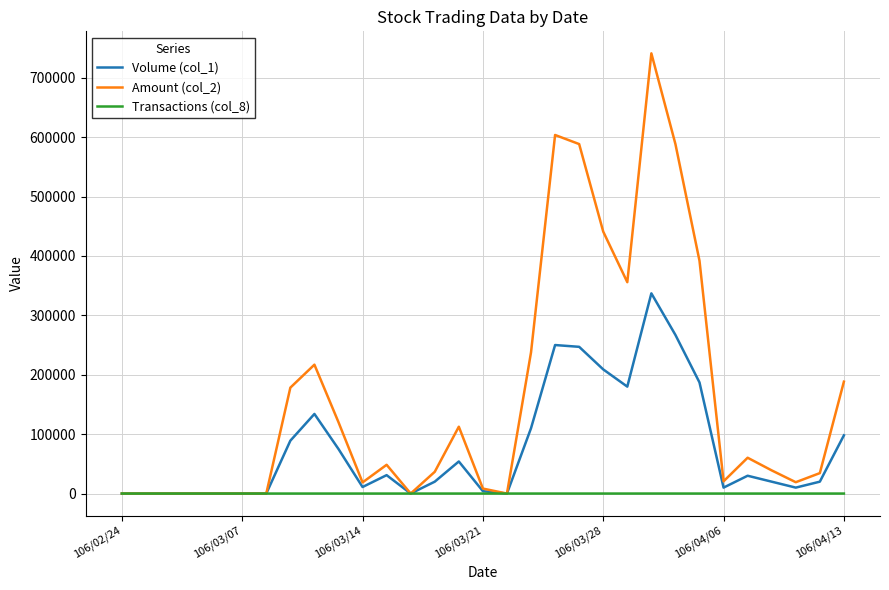

Which series has the largest total across all categories?

Amount (col_2)